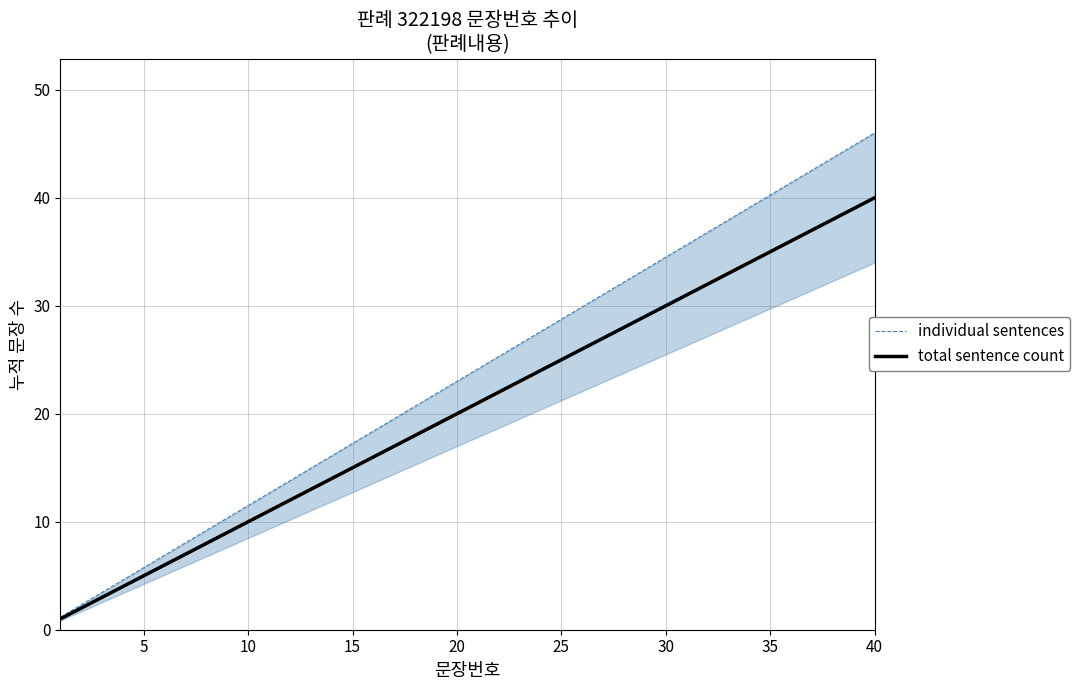

True or false: total sentence count and individual sentences cross at least once.

False